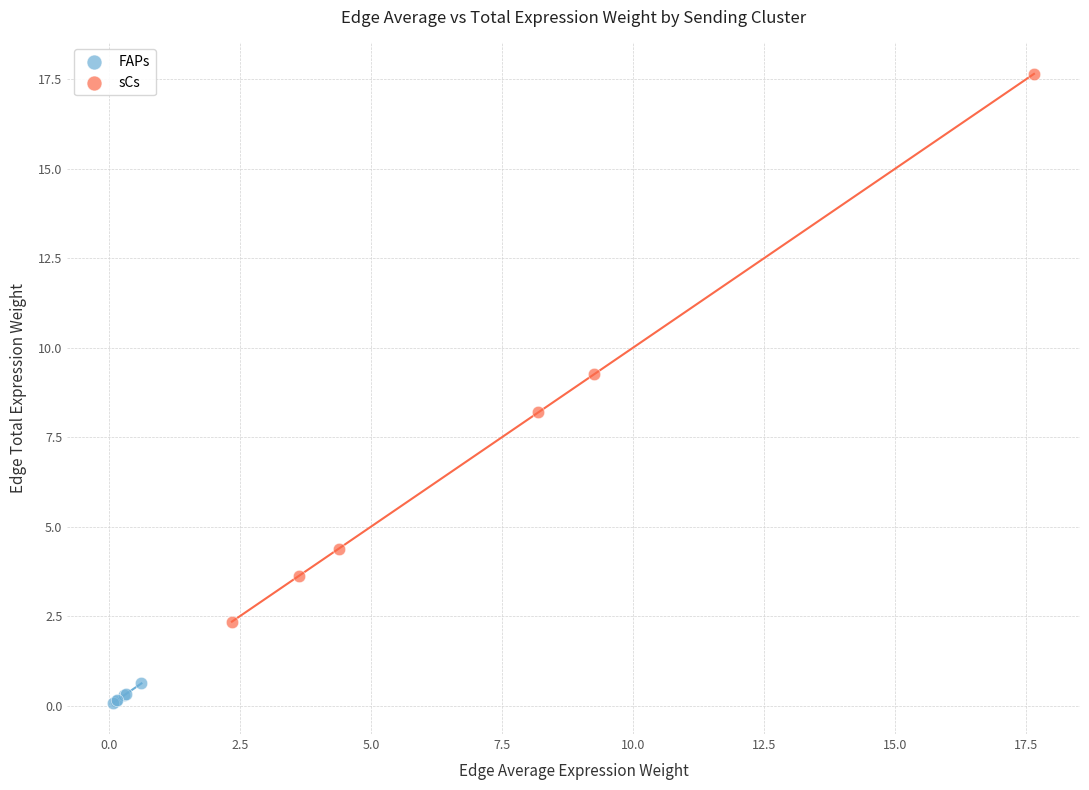

Which series contains the lowest Y value?

FAPs